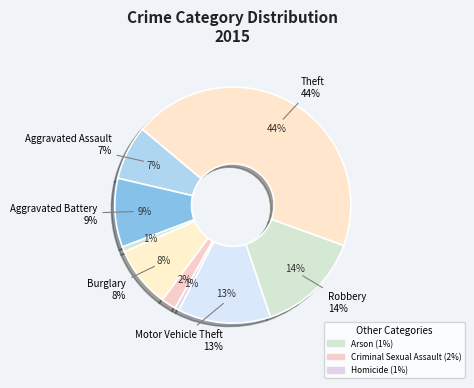

Combined, what portion of the pie is Criminal Sexual Assault and Theft?

46.5%